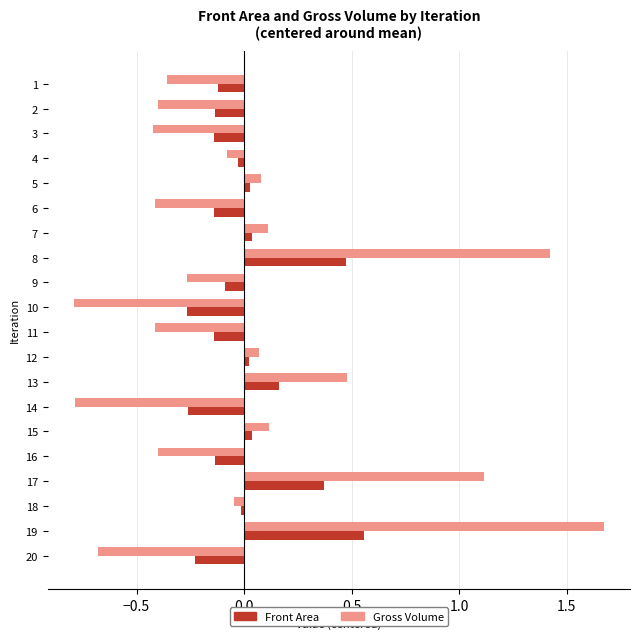

At how many categories does at least one series exceed 1?

3